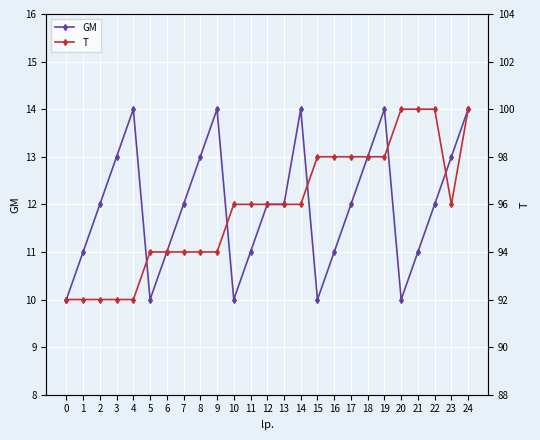

At which label does GM first exceed 12?

3